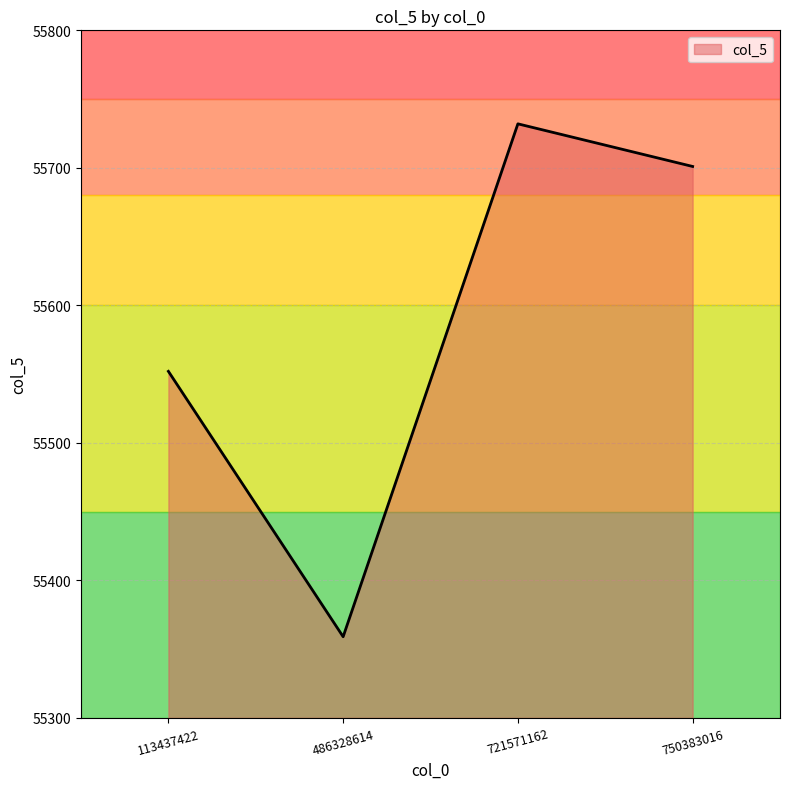

True or false: there are more than 2 points higher than both neighbors.

False